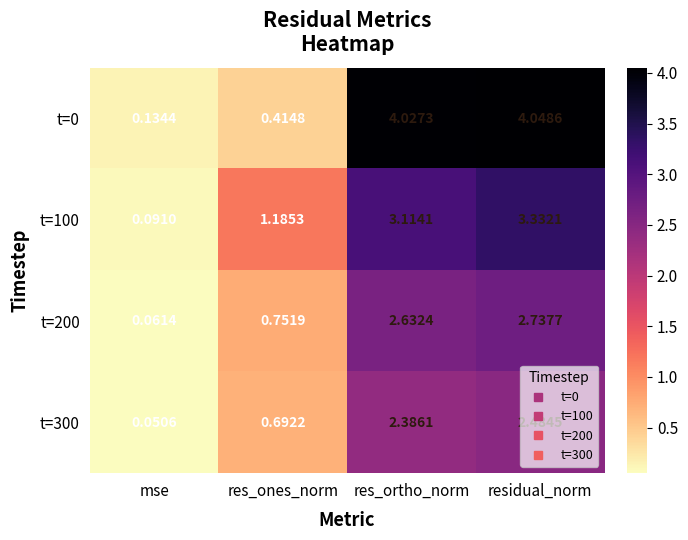

Is the value of t=300 at mse greater than the value of t=100 at residual_norm?

No